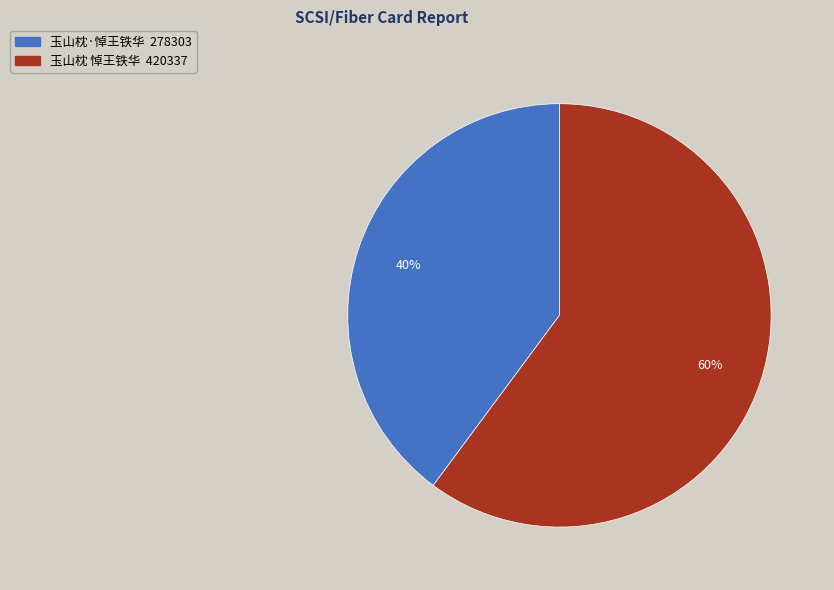

Rank the categories by value from highest to lowest.

玉山枕 悼王铁华, 玉山枕·悼王铁华